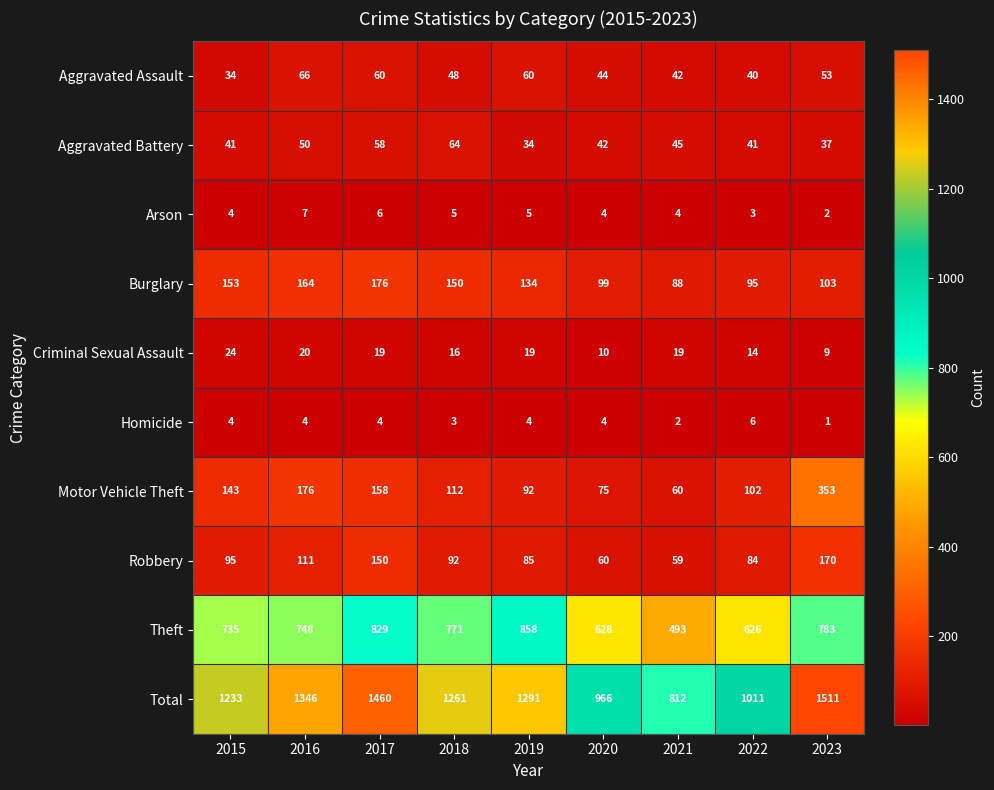

Where is Motor Vehicle Theft nearest to the value 206?

2016